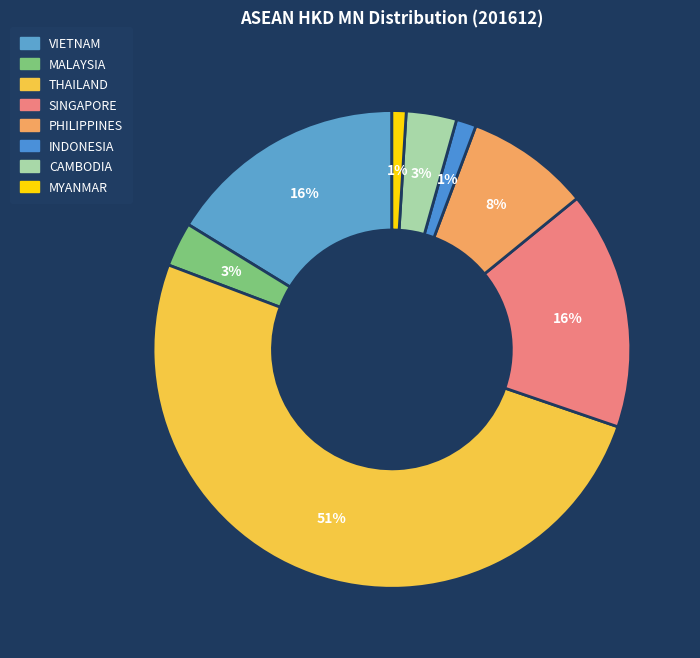

To the nearest percent, what portion does THAILAND represent?

51%